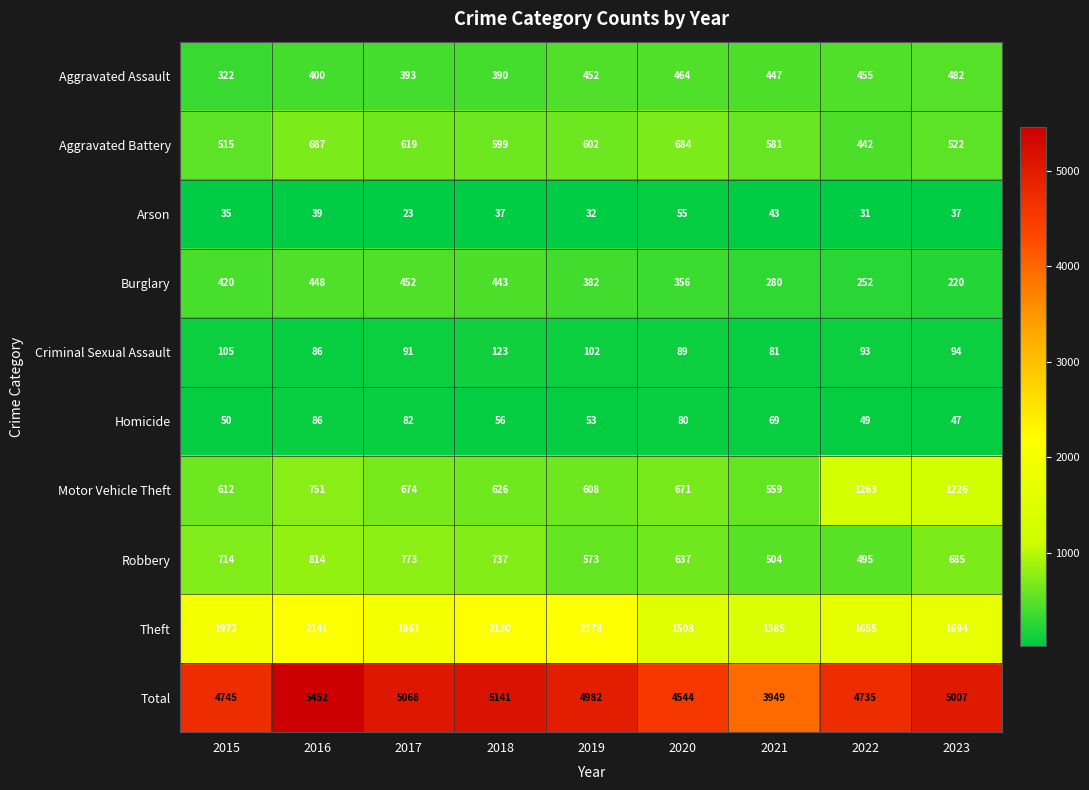

What is the total value across all series at 2022?

9470